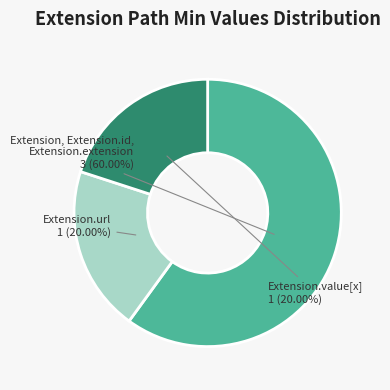

The Extension.url slice represents 61% of the pie. True or false?

False